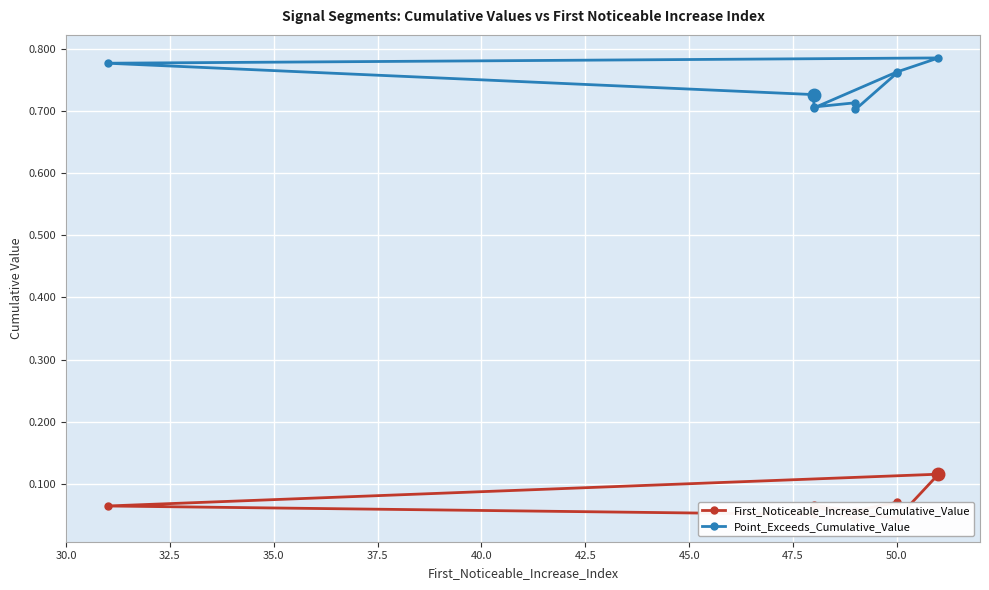

List the series in order of their overall mean, highest first.

Point_Exceeds_Cumulative_Value, First_Noticeable_Increase_Cumulative_Value